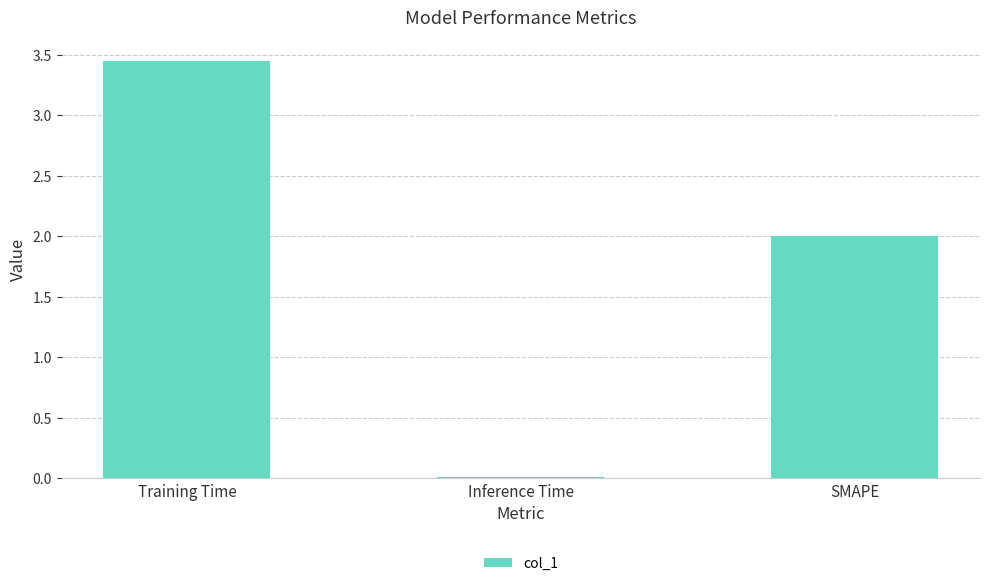

List the labels in order of value, smallest first.

Inference Time, SMAPE, Training Time